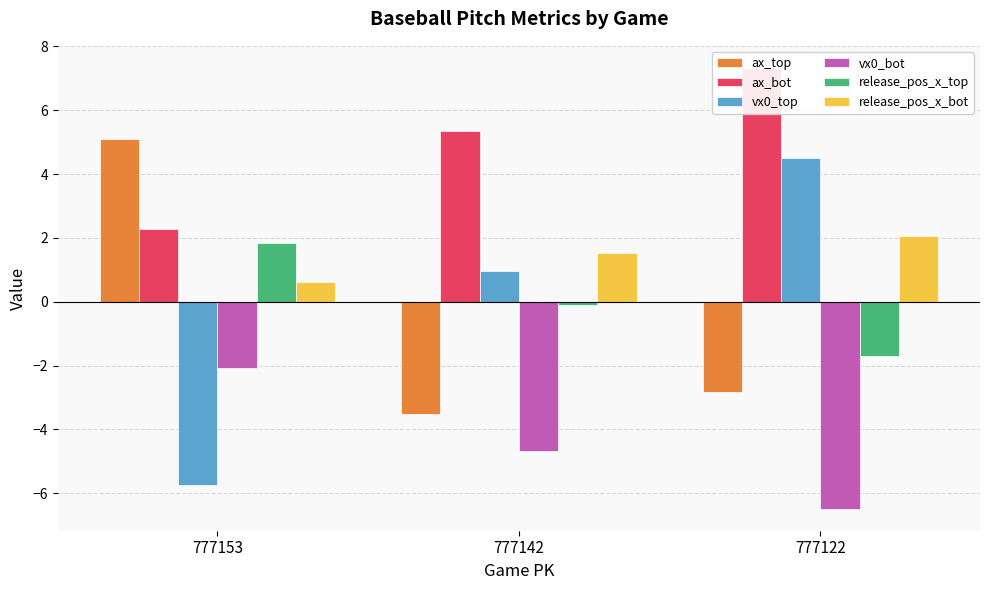

Read the vx0_top value at 777153.

-5.7